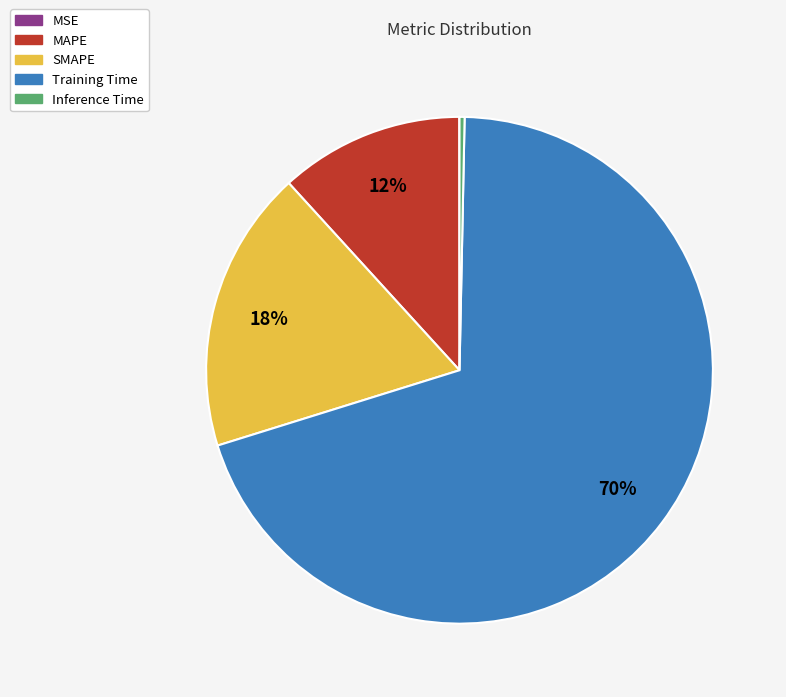

Is there a majority slice in this chart?

Yes